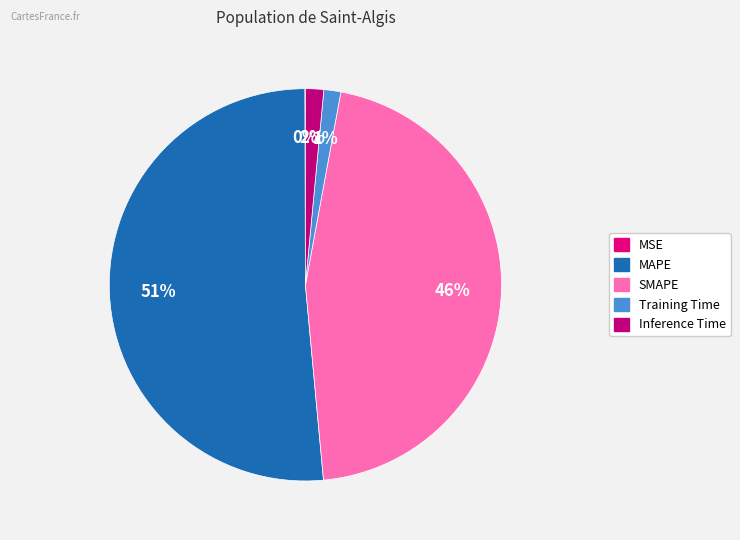

To the nearest percent, what is the combined percentage of Training Time and Inference Time?

3%